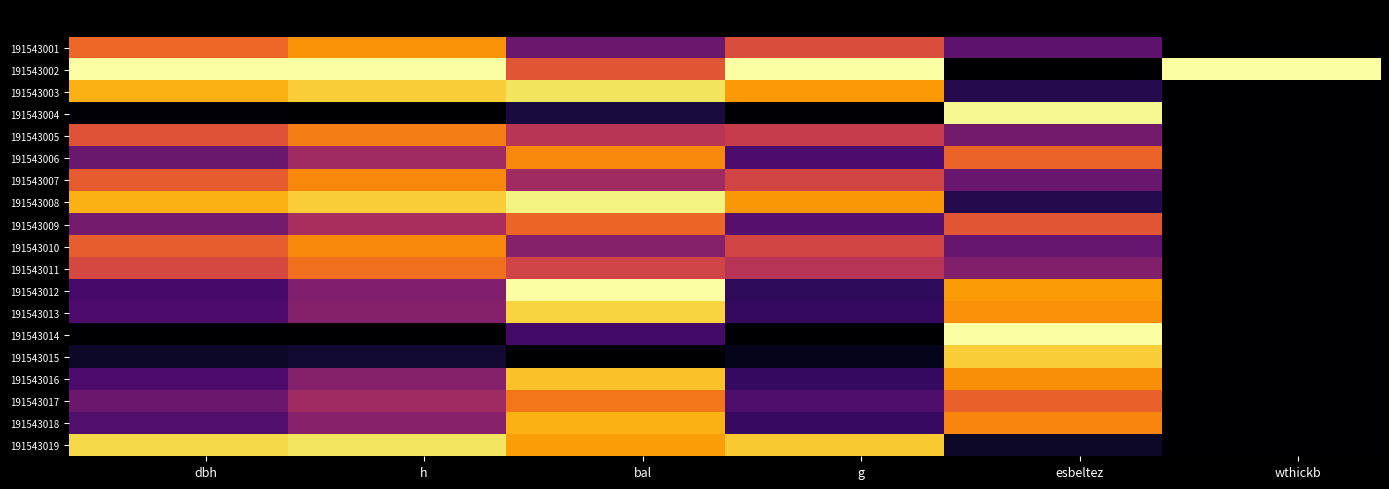

Rank the series by their maximum value, from lowest to highest.

191543009, 191543011, 191543017, 191543005, 191543007, 191543010, 191543006, 191543001, 191543018, 191543016, 191543015, 191543013, 191543003, 191543019, 191543008, 191543004, 191543002, 191543012, 191543014